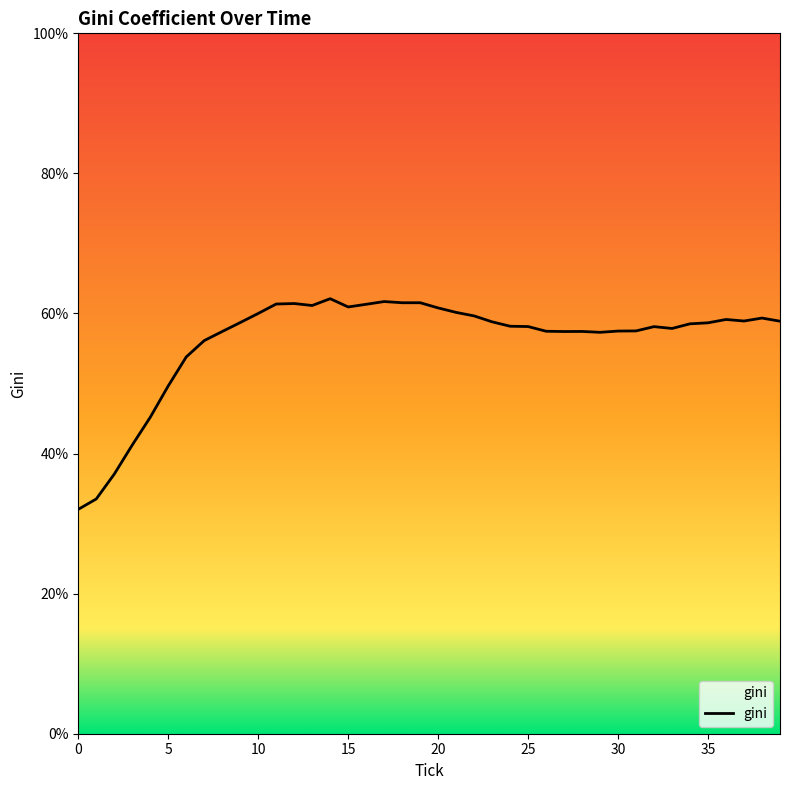

What is the greatest value displayed?

62.1